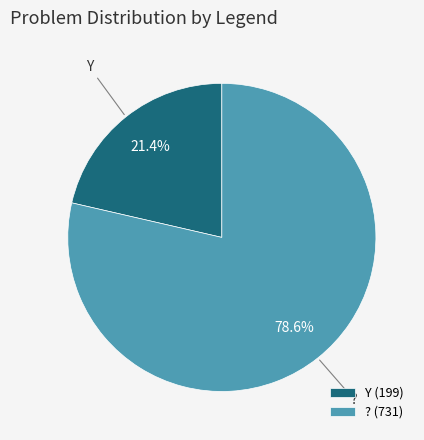

Does ? represent more than half of the total?

Yes